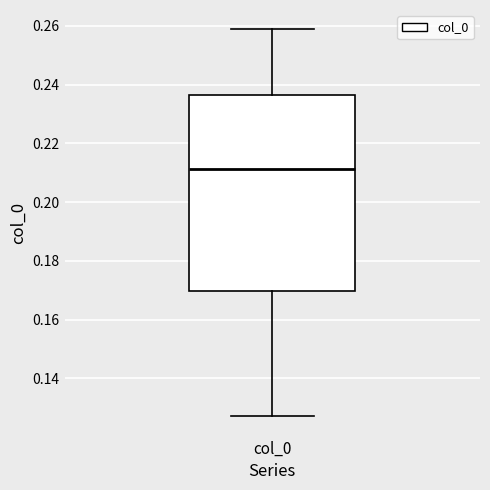

Read this box plot against the y-axis: the position of the median line, the range covered by the box, and the ends of both whiskers. The values are not printed on the chart, so give them approximately, as read against the axis.

median 0.212, box 0.170 to 0.236, whiskers 0.128 to 0.258